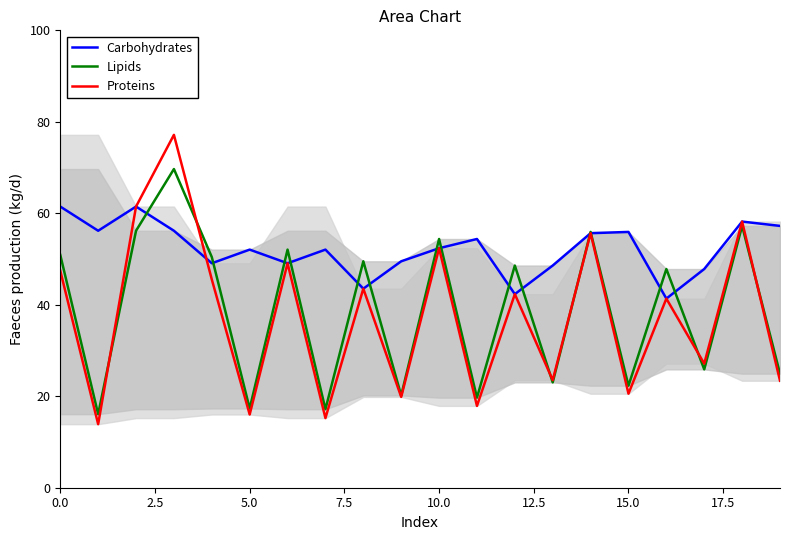

What is the sum of all Lipids values?

779.3